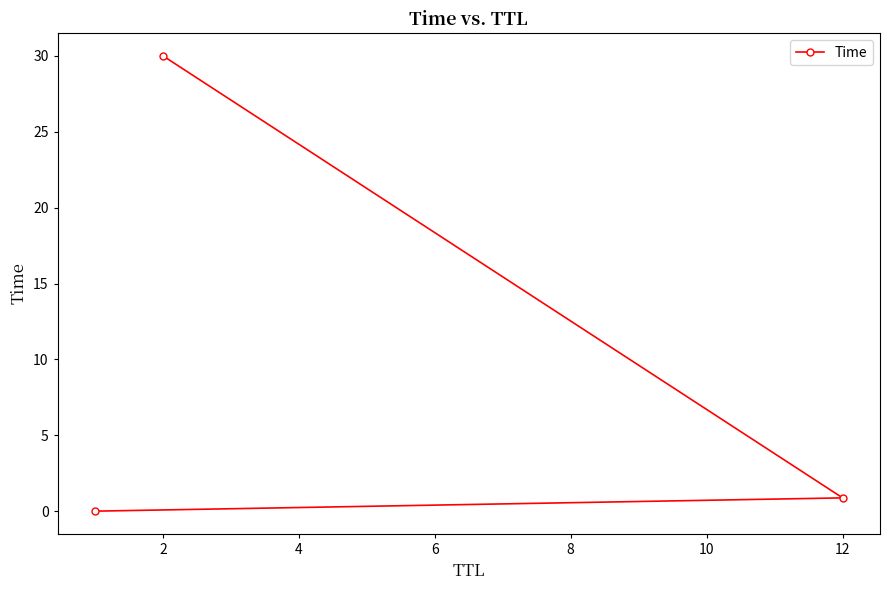

What is the difference between the maximum and minimum values?

30.0